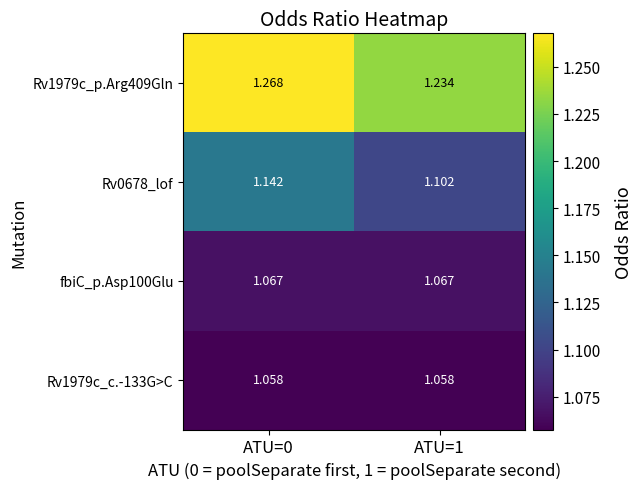

Is the value of Rv1979c_c.-133G>C at ATU=1 greater than the value of Rv0678_lof at ATU=1?

No